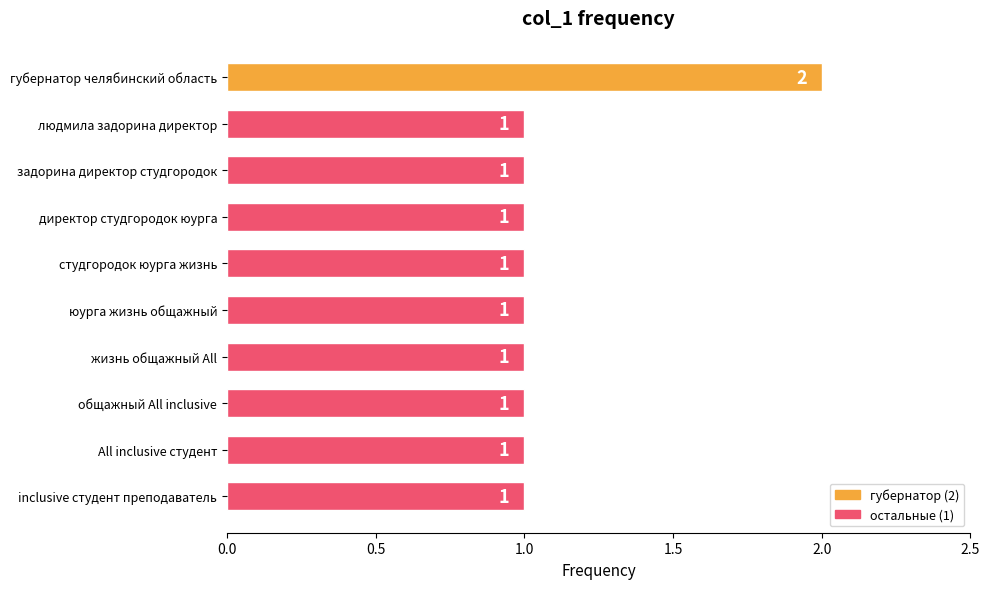

At which category does the chart reach its peak across all series?

губернатор челябинский область